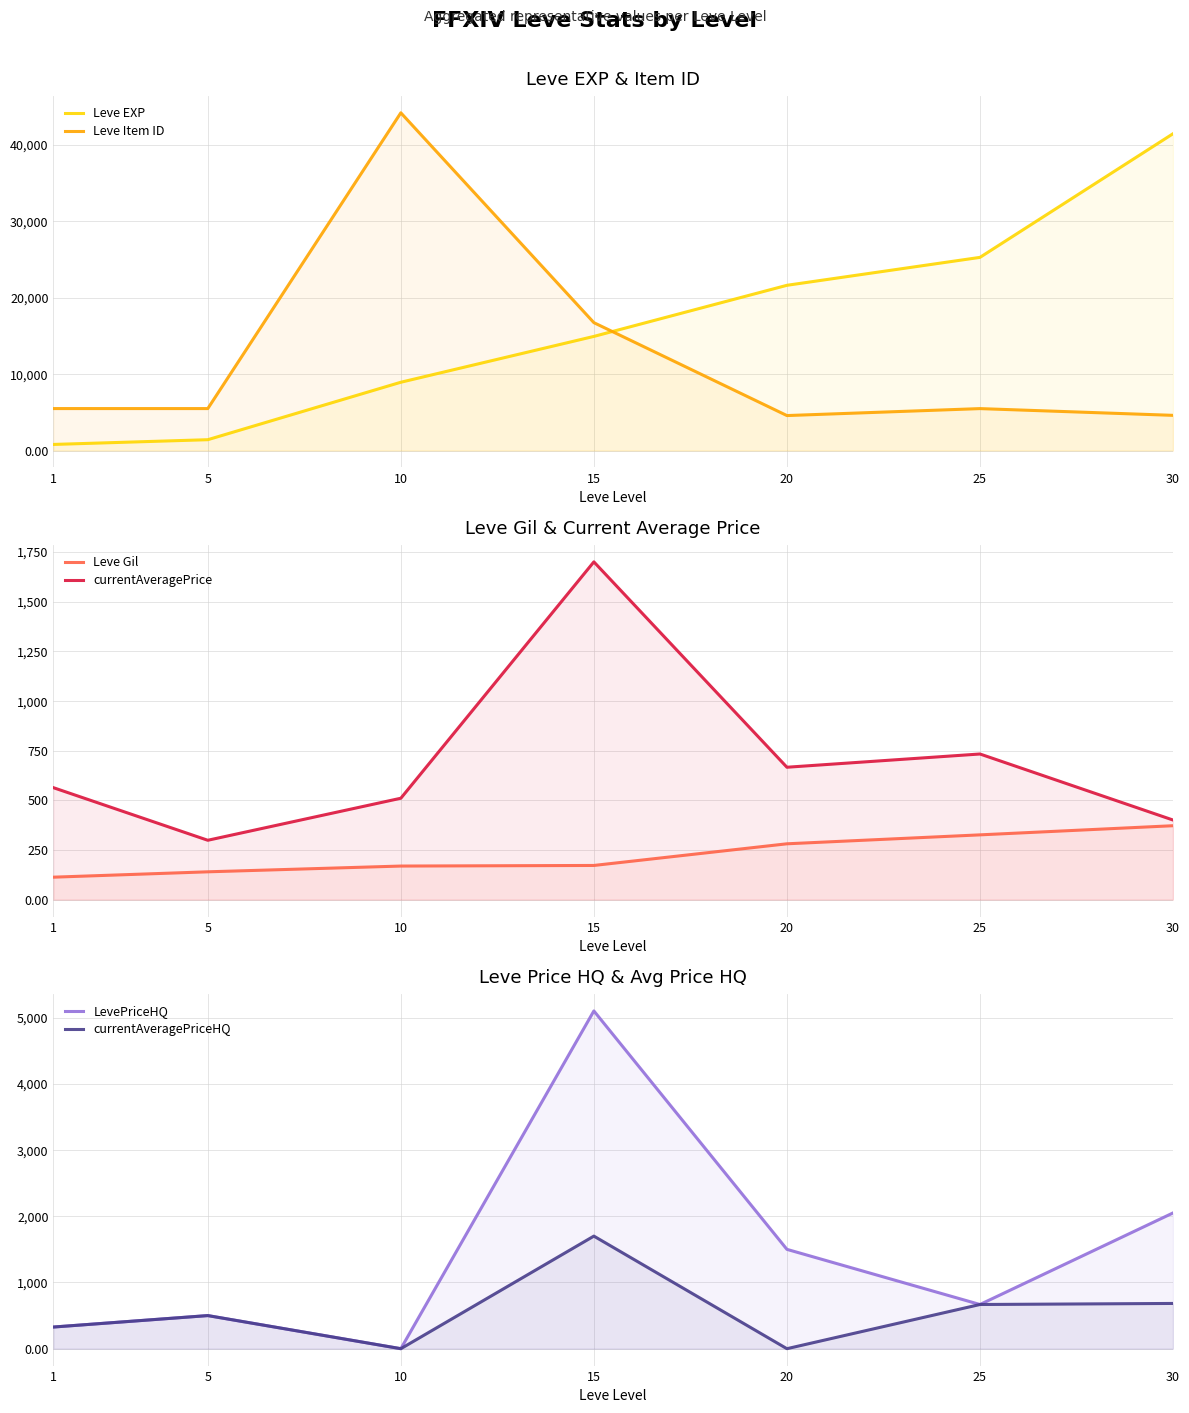

The value of currentAveragePrice at 30 is 400.7. True or false?

True